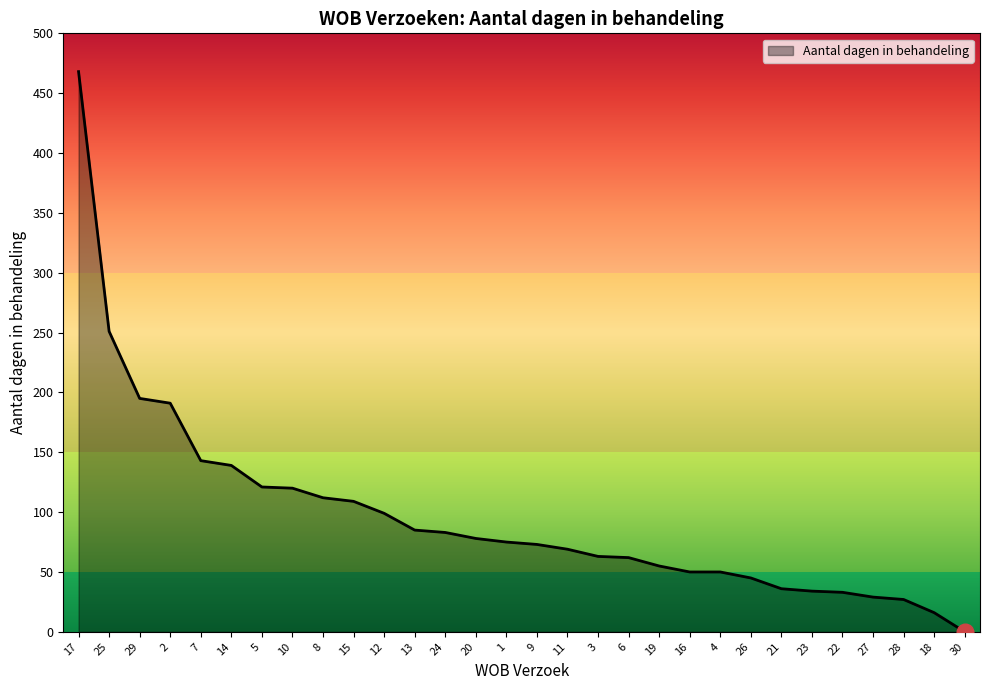

The value at 15 is 177. True or false?

False